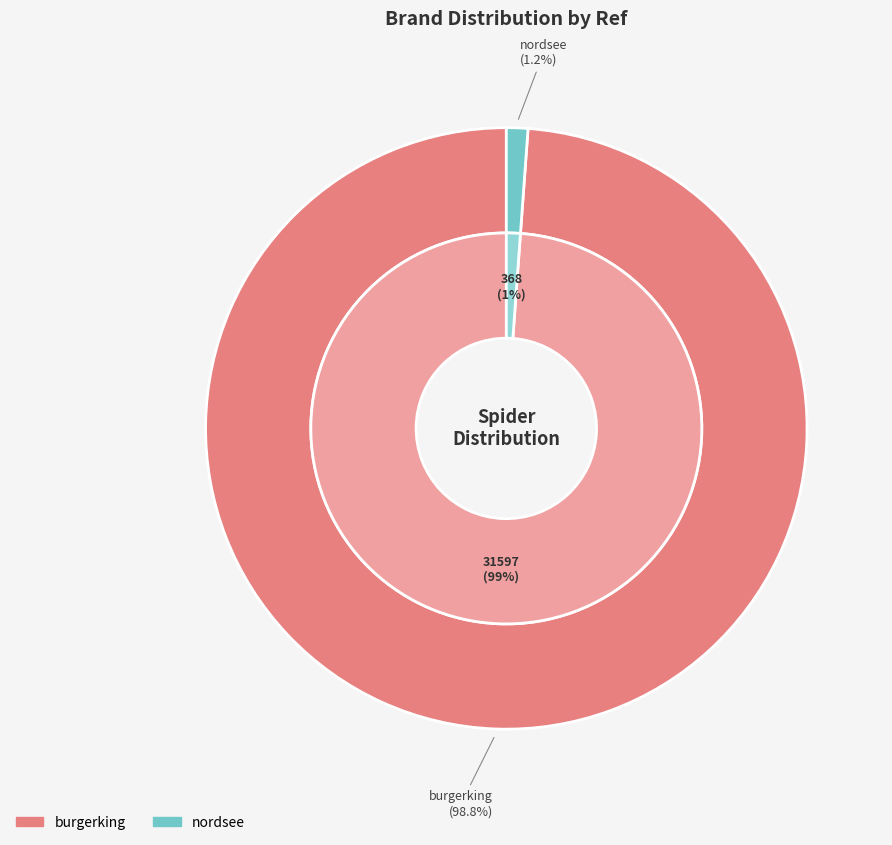

Is the sum of burgerking and nordsee greater than half?

Yes